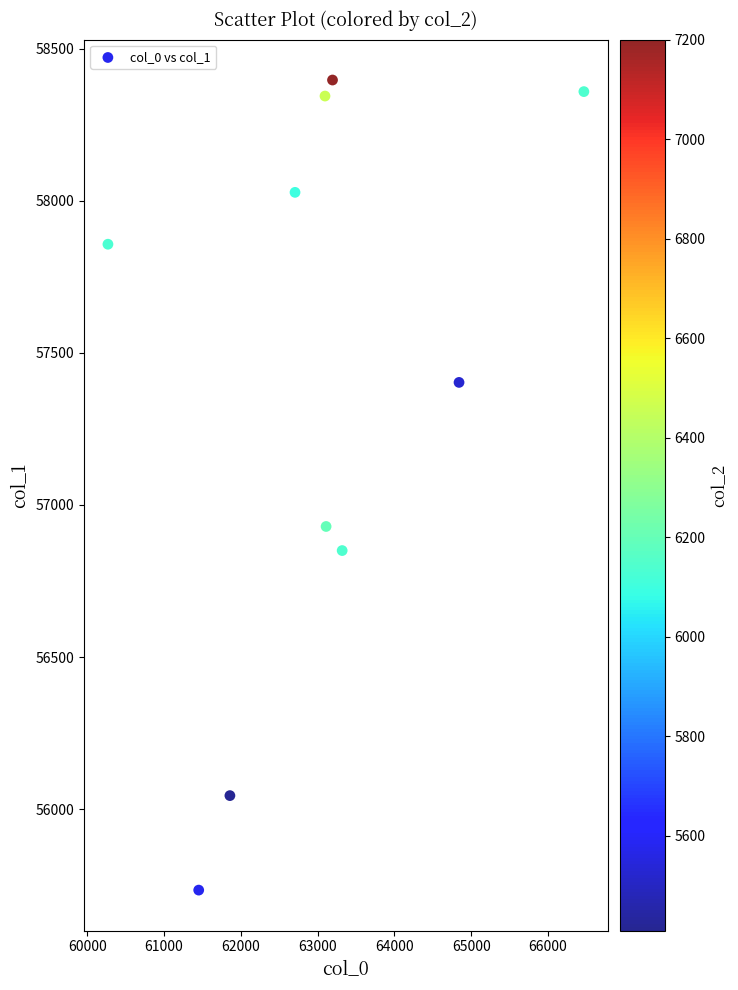

What is the range of Y values (max minus min)?

2662.3